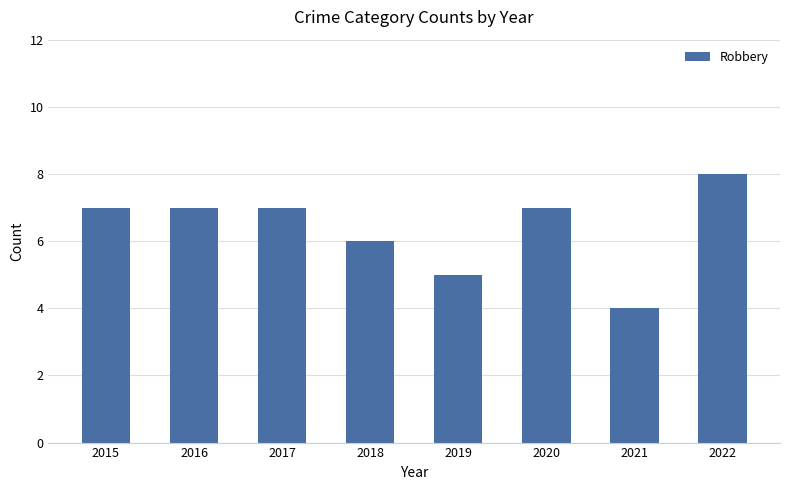

Count the values in the range 6 to 7.

5